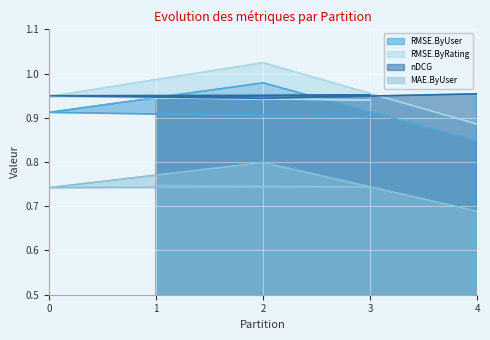

True or false: RMSE.ByRating and RMSE.ByUser intersect in this chart.

False